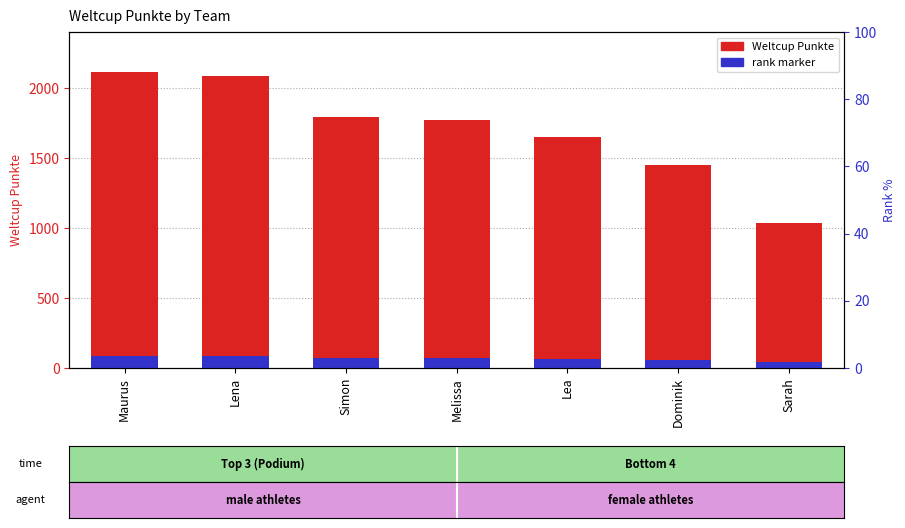

The Weltcup Punkte series shows 2811.9 at Melissa. True or false?

False